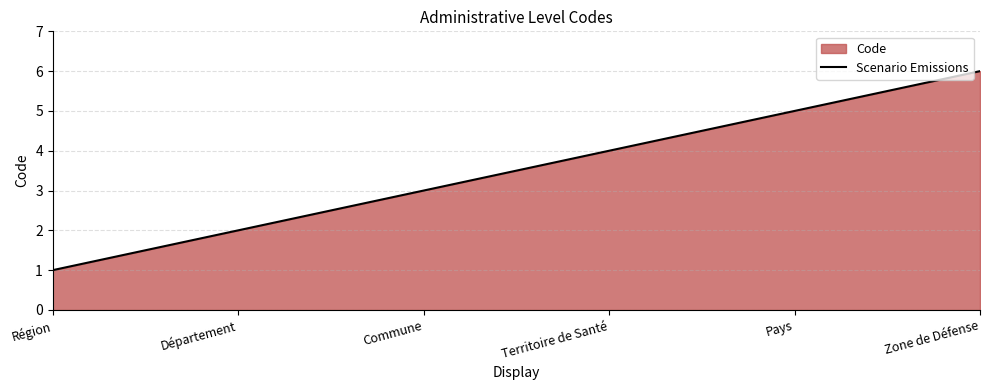

At which label is the value closest to 3?

Commune